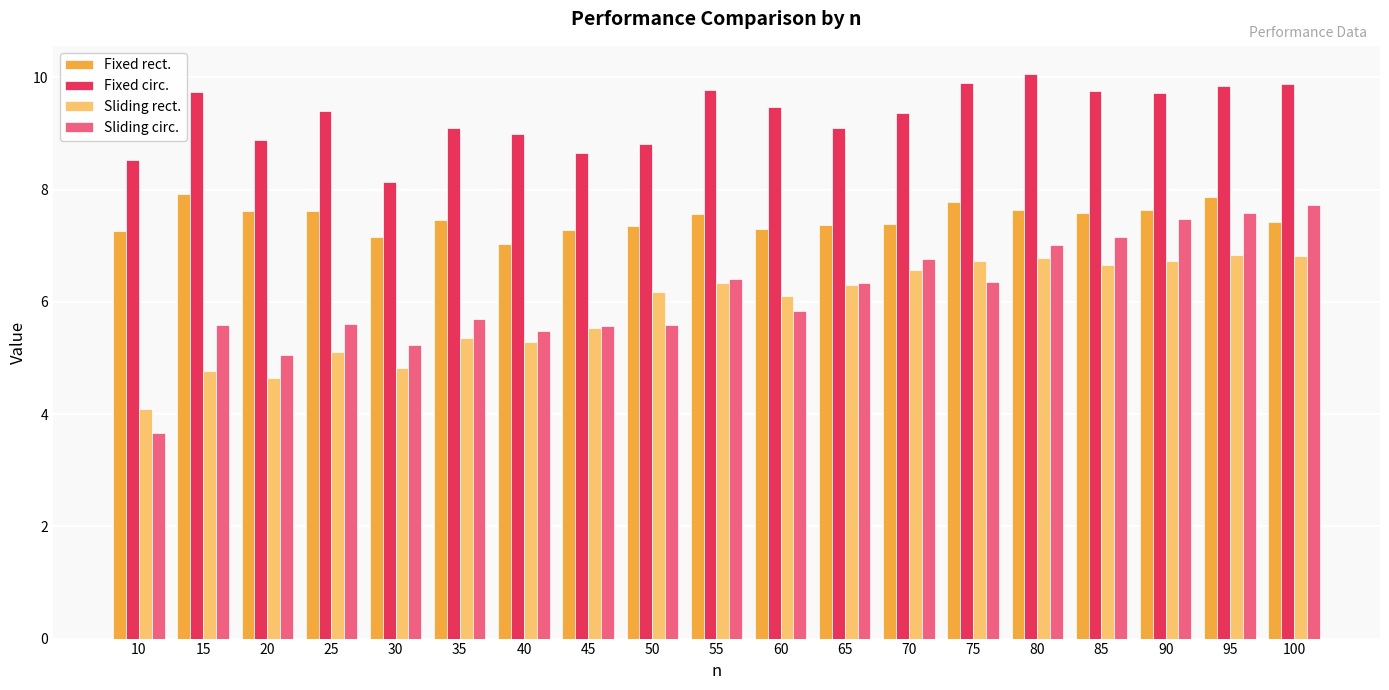

What is the approximate value of Fixed circ. at 75?

9.9